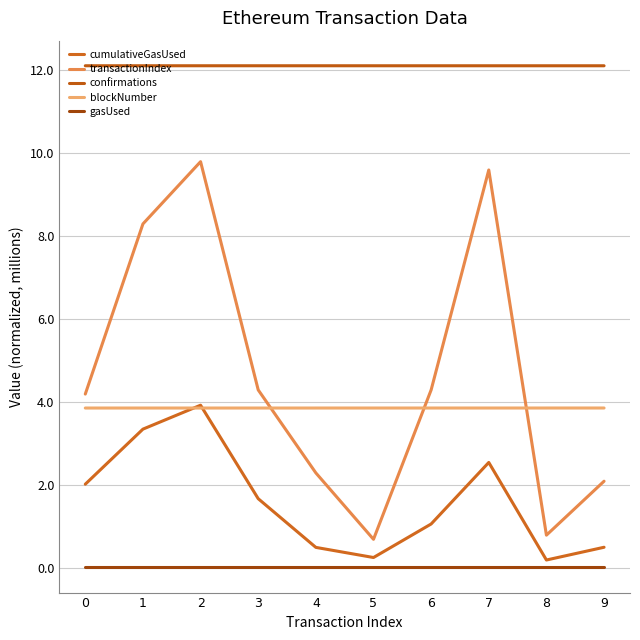

Which series has the widest spread of values?

transactionIndex